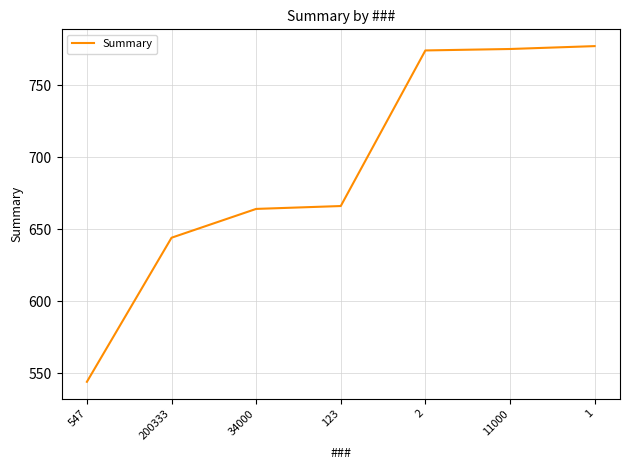

How many lines are shown in the chart?

1